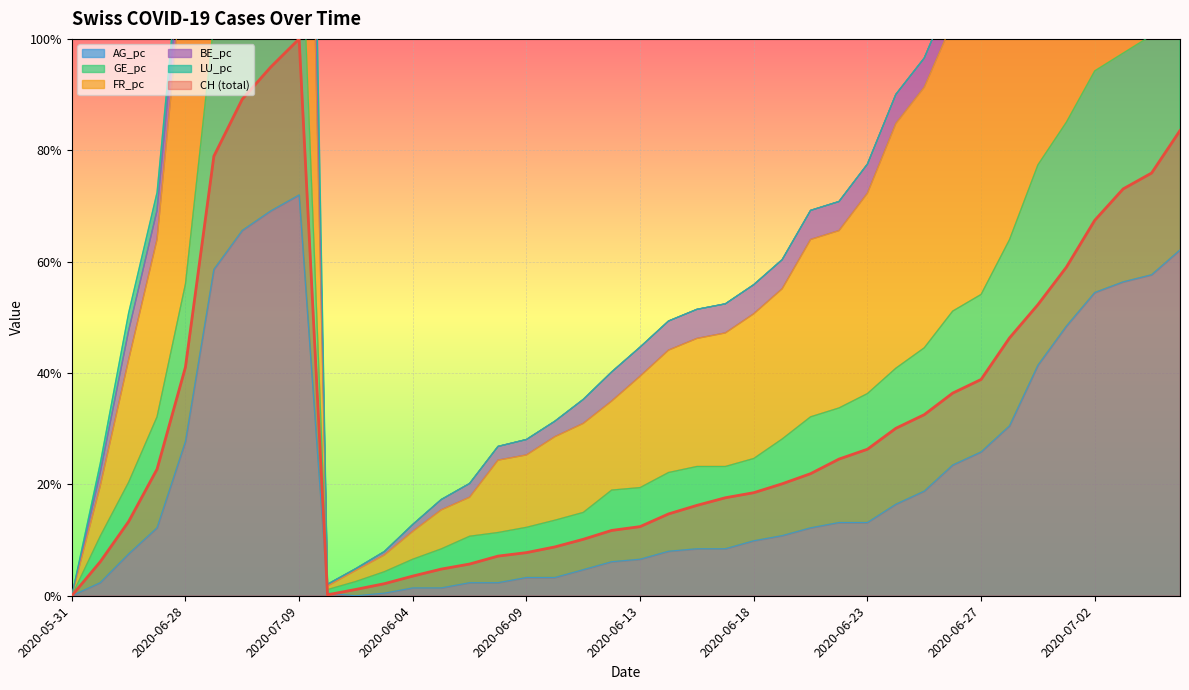

What is the sum of the AG_pc values at 2020-05-31 and 2020-06-23?

0.1